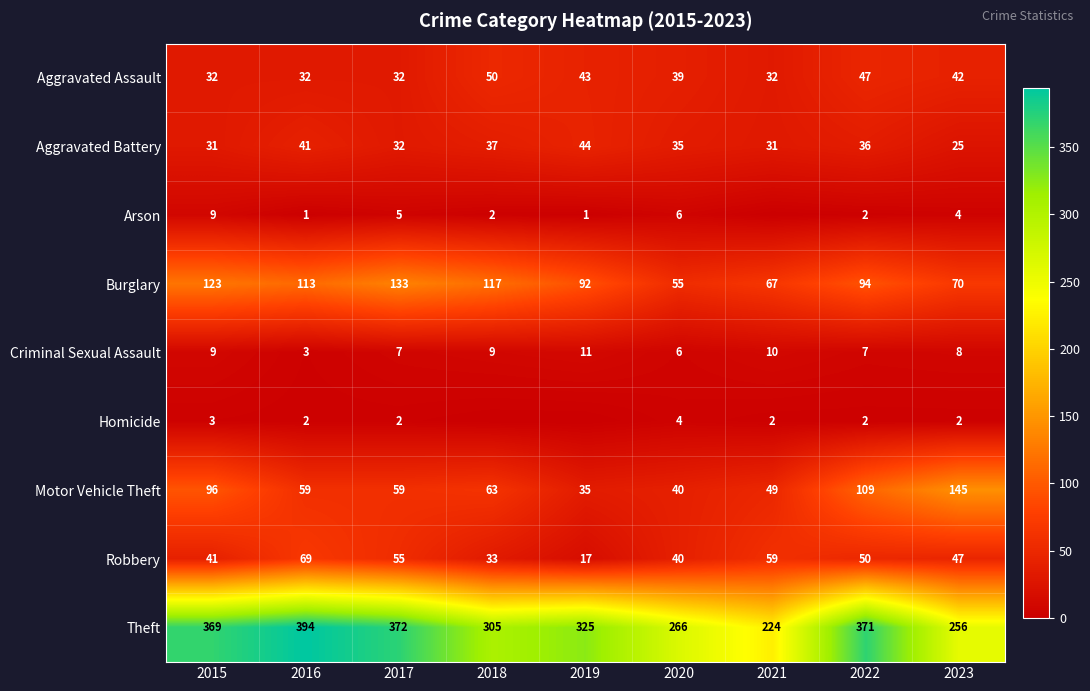

True or false: Robbery has a value of 28 at 2017.

False